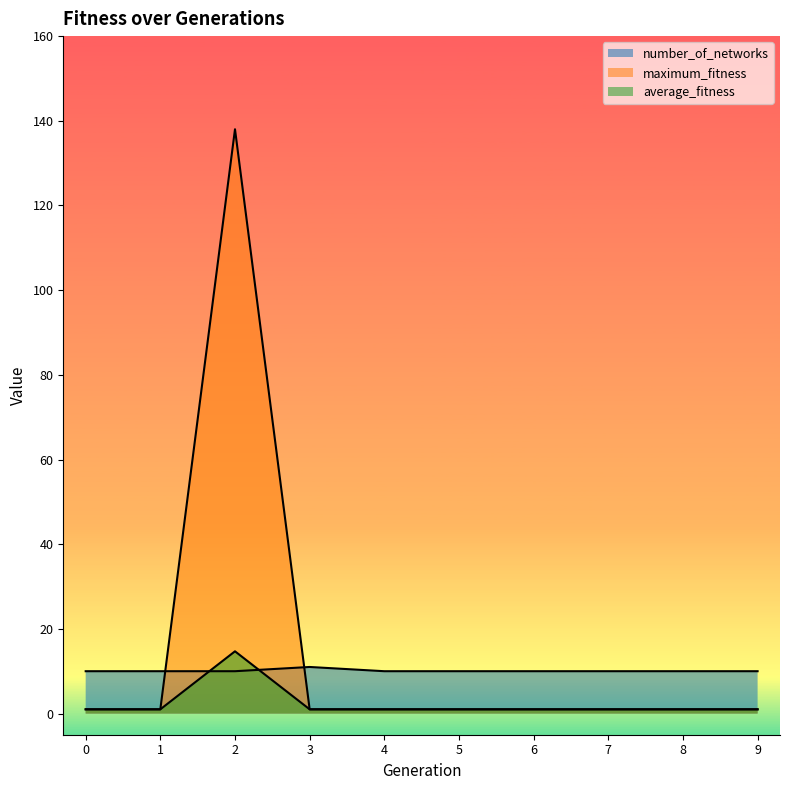

Which series has the largest range (max minus min)?

maximum_fitness